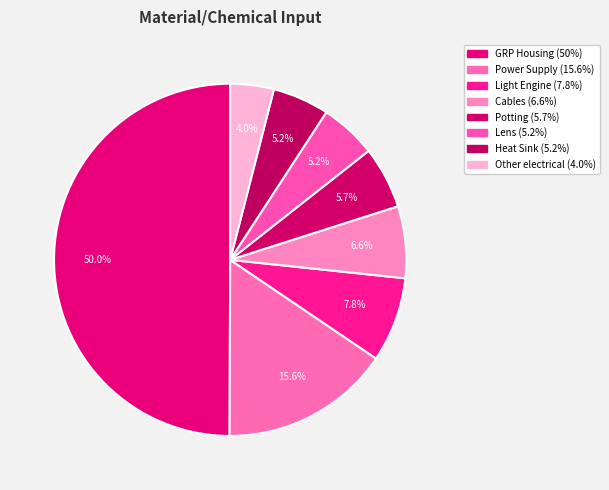

True or false: Light Engine accounts for 1% of the total.

False